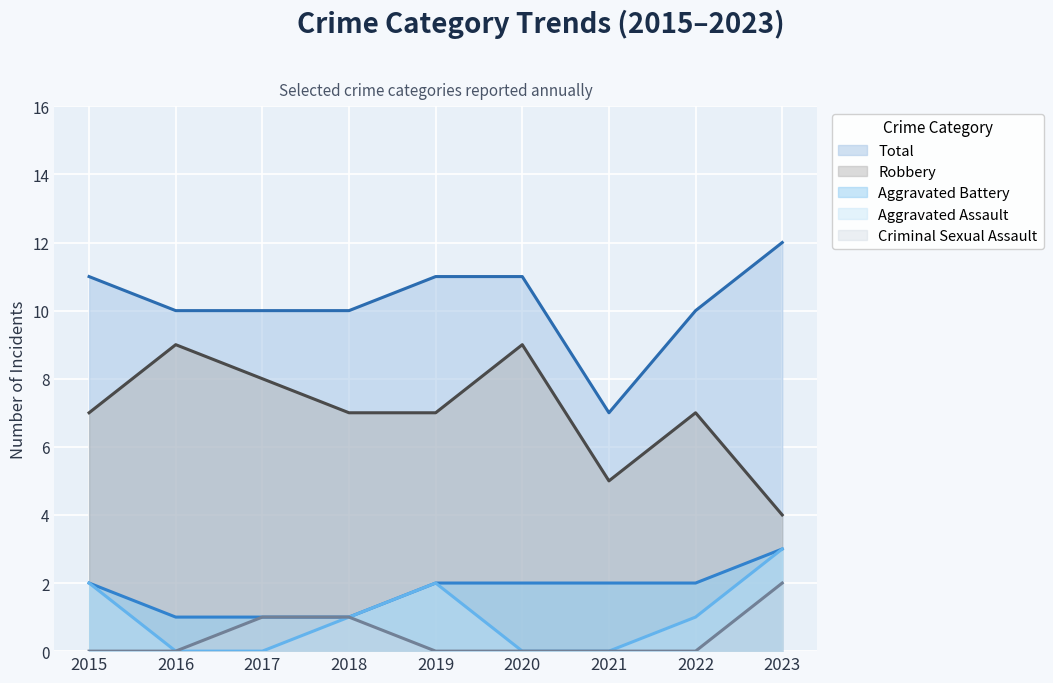

Between 2020 and 2021, which series saw the biggest shift?

Robbery